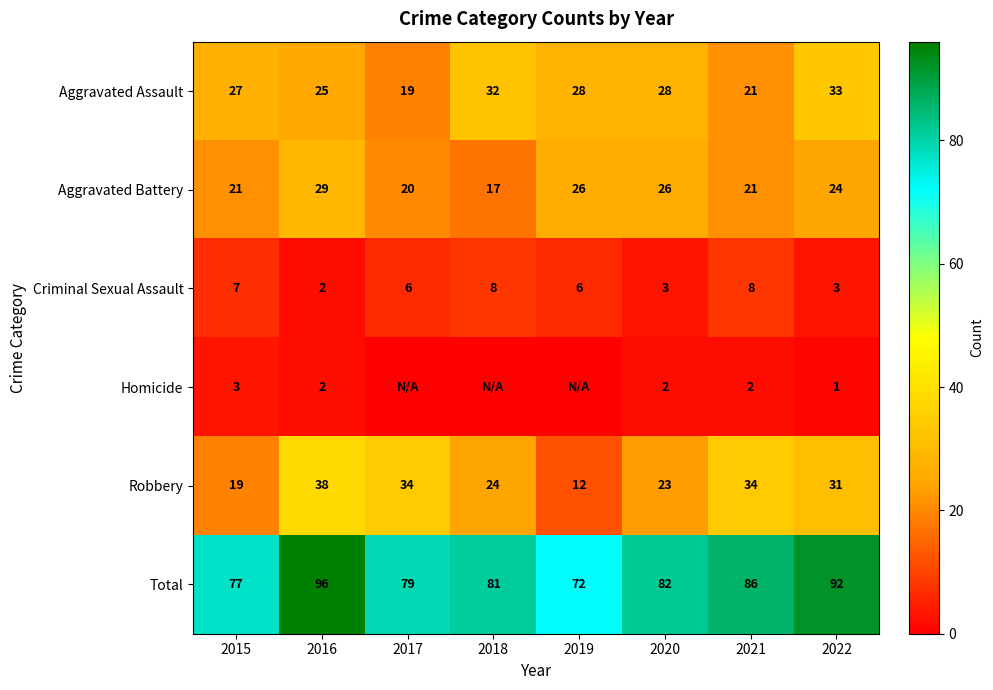

At how many categories does at least one series exceed 90?

2